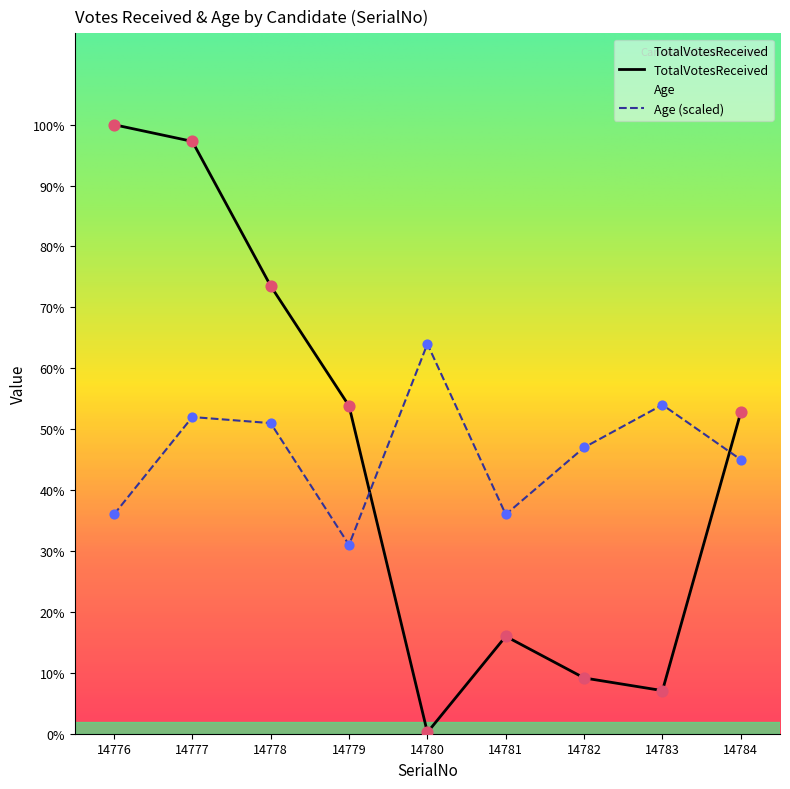

At which category is the sum across all series the highest?

14777